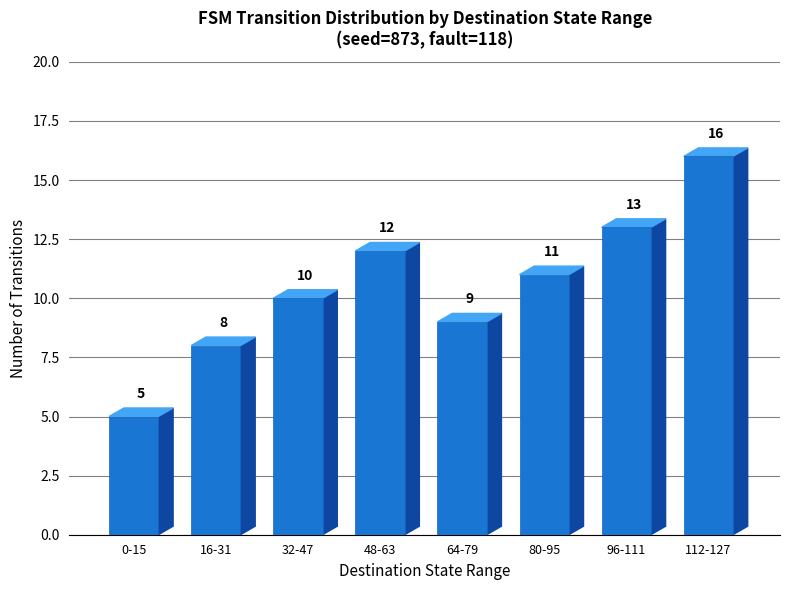

True or false: the data shows 10 at 32-47.

True